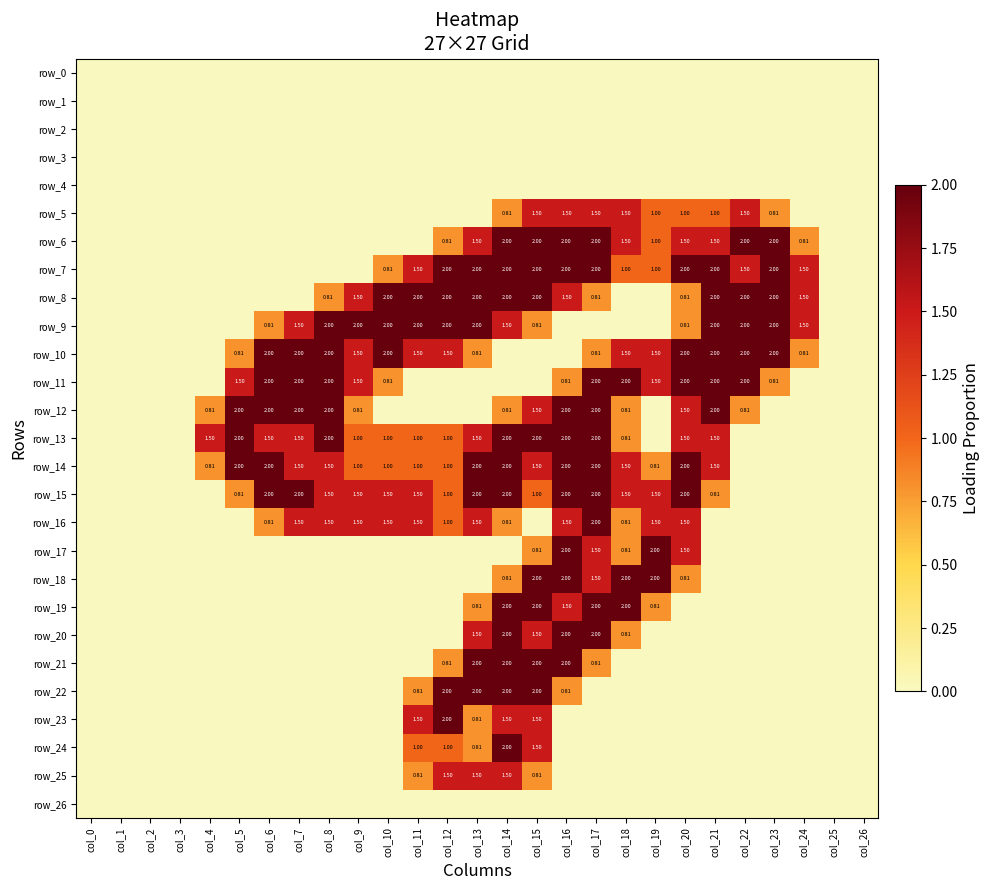

The row_8 series shows 2.0 at col_23. True or false?

True